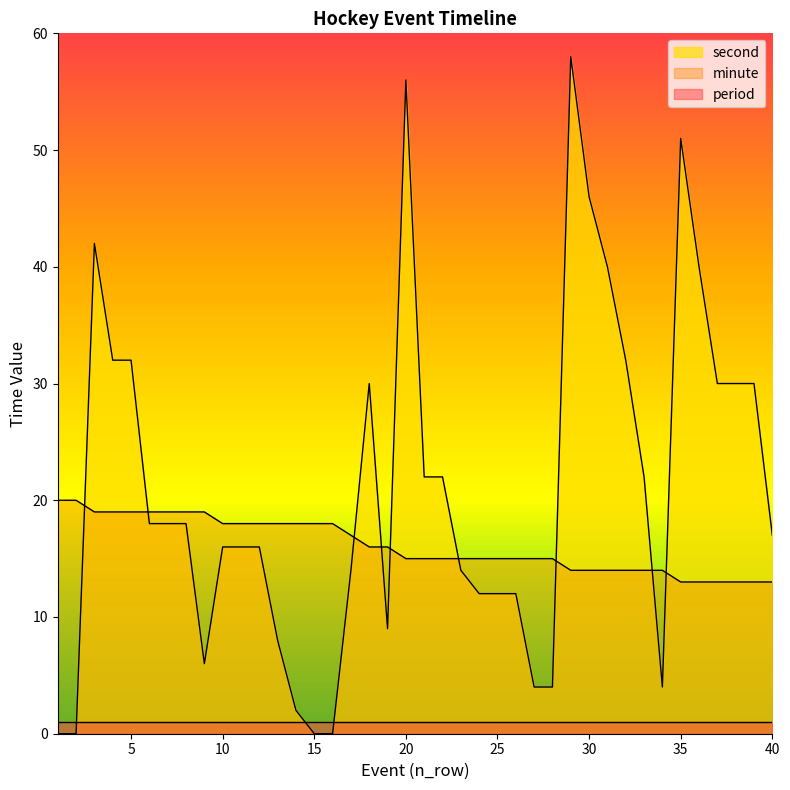

At how many categories does at least one series exceed 19?

19